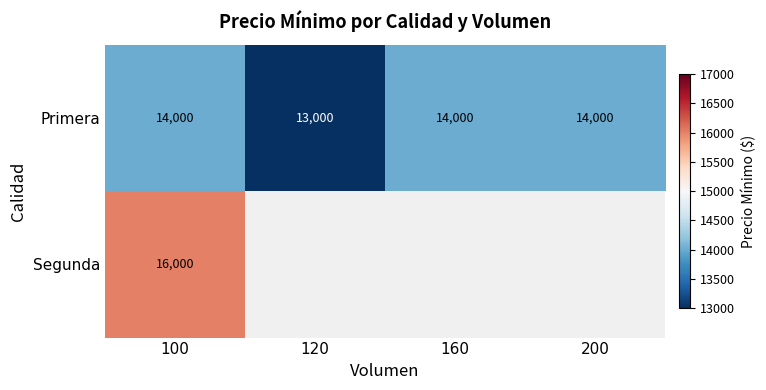

The Primera series shows 24445 at 200. True or false?

False